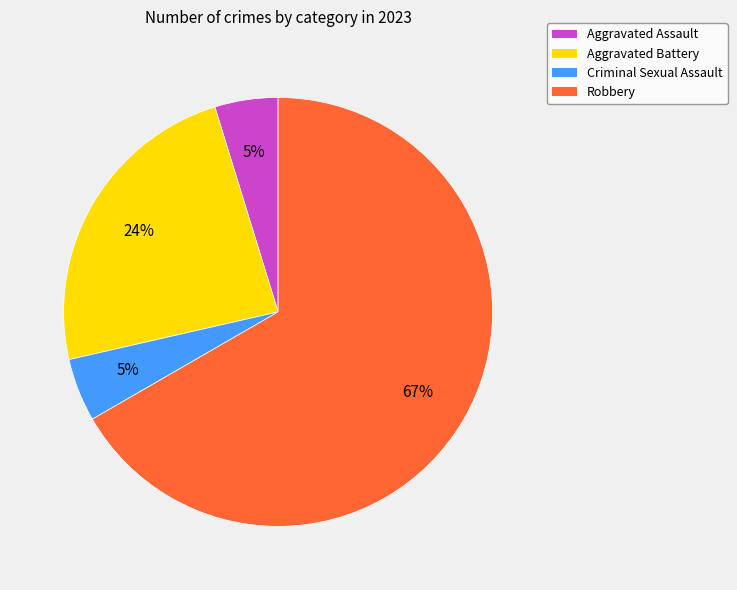

To the nearest percent, what is the average slice percentage?

25%